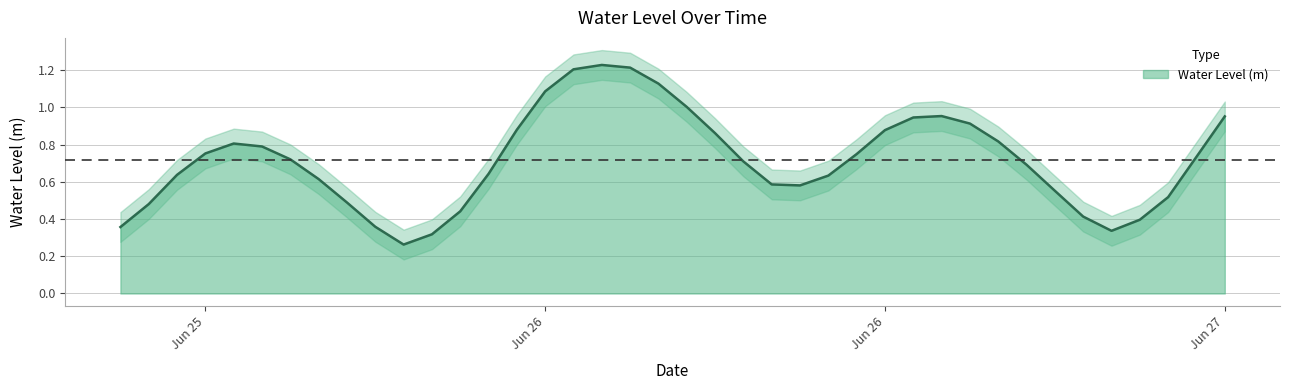

How many points are higher than both their immediate neighbors (excluding endpoints)?

3